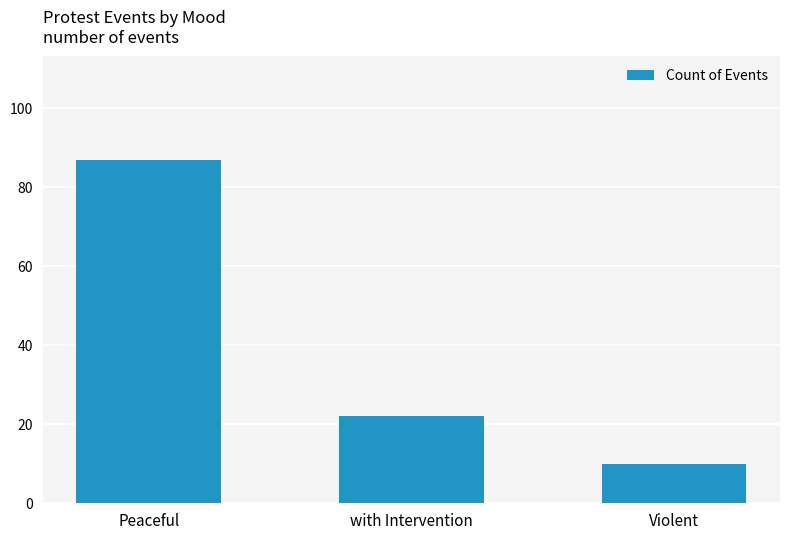

Are the bars horizontal?

No